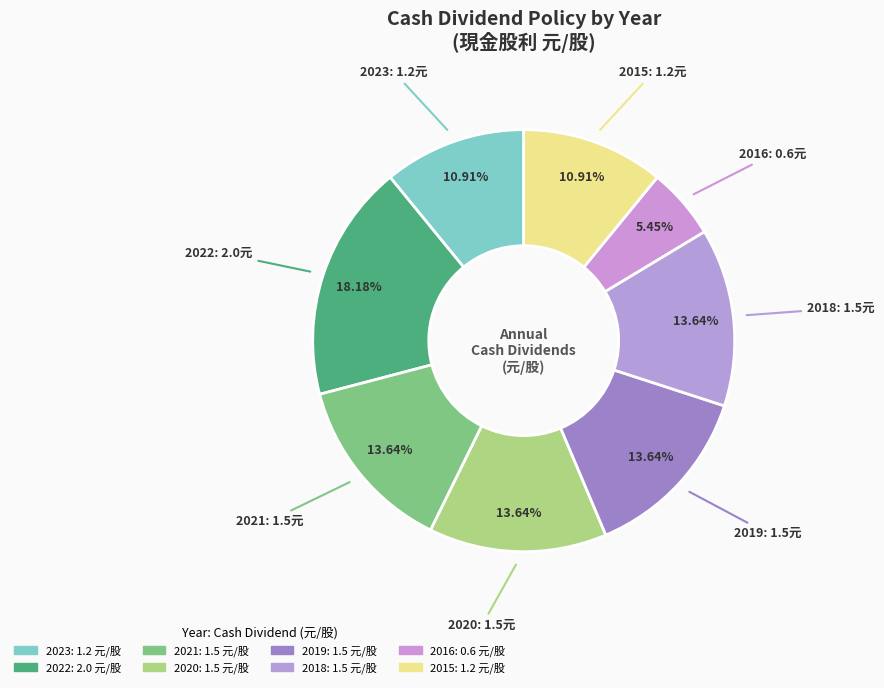

True or false: 2019 accounts for 23% of the total.

False